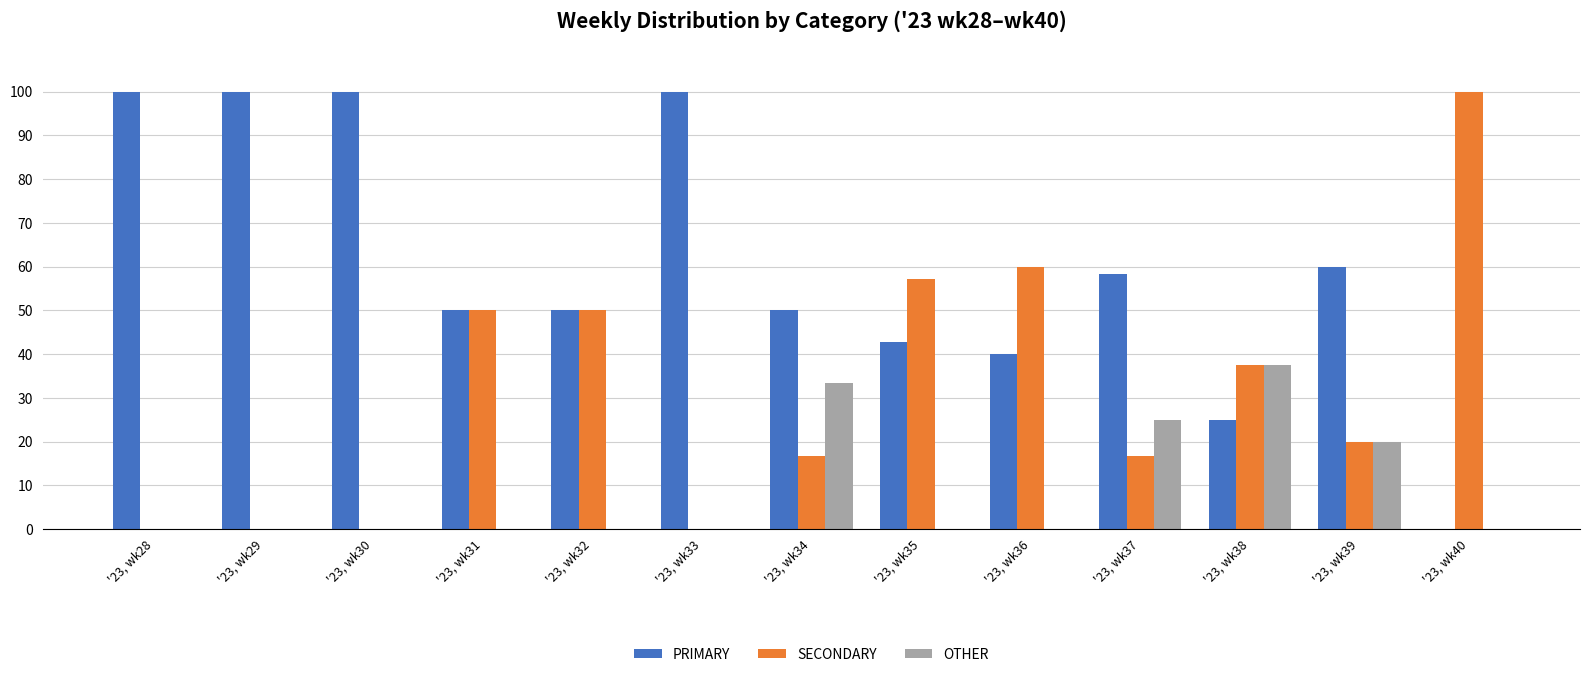

How many groups of bars are there?

13